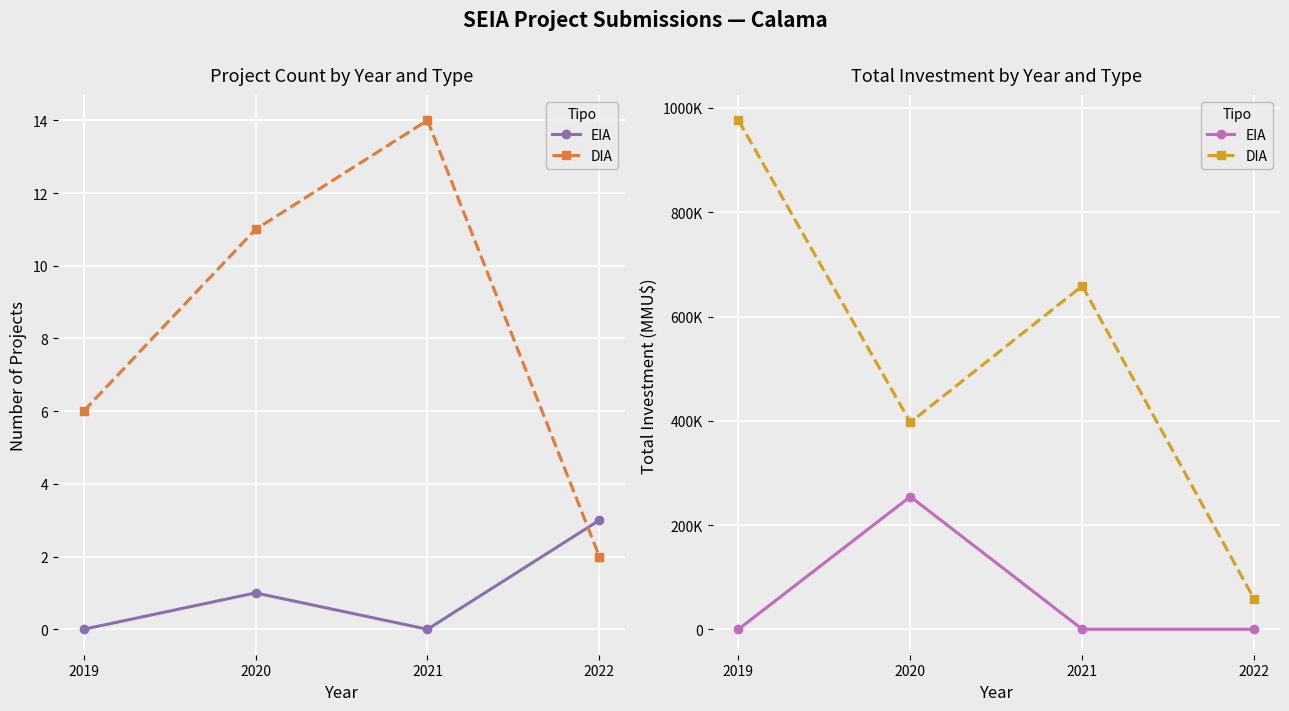

How many interior local peaks does the EIA series have?

1